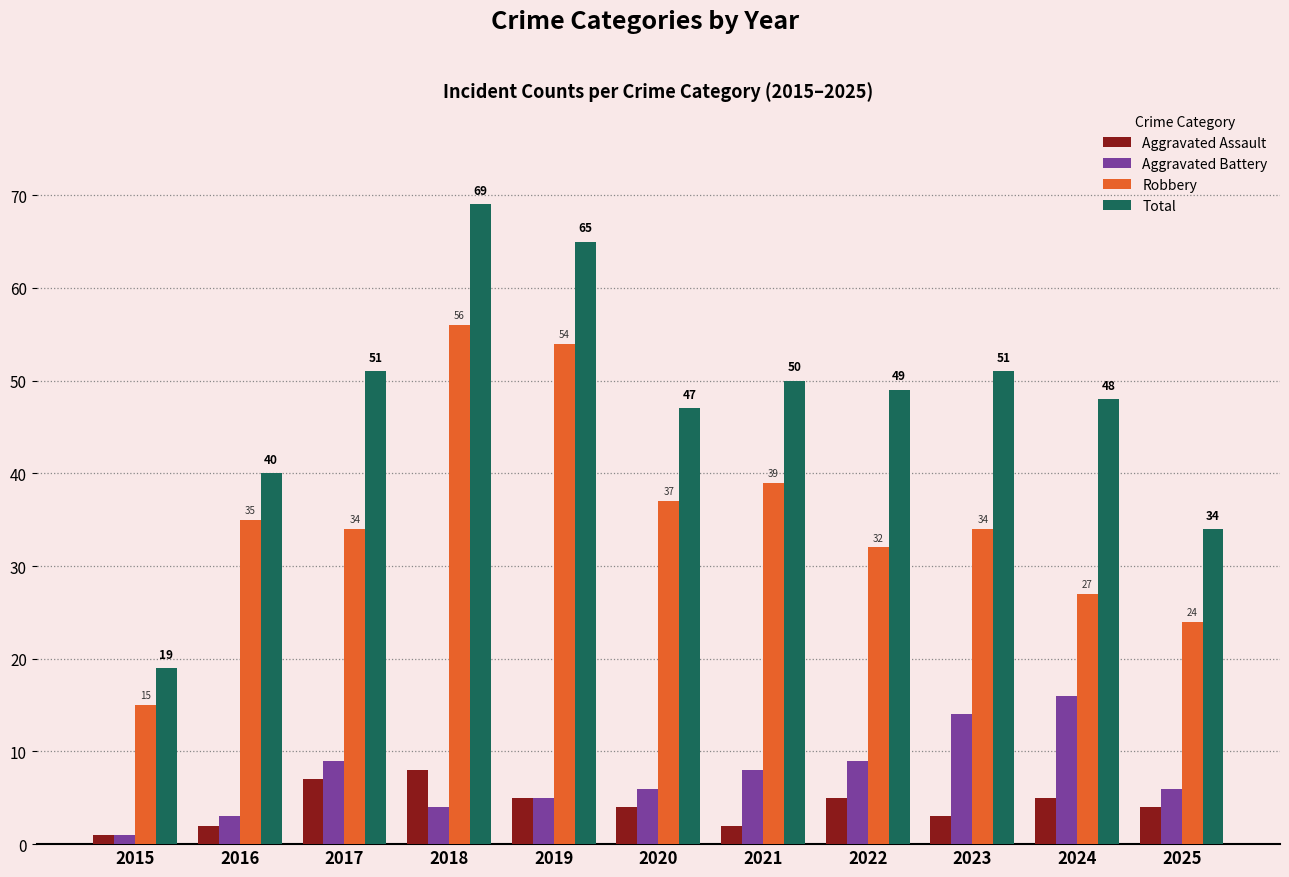

Which series changed the most between 2015 and 2022?

Total